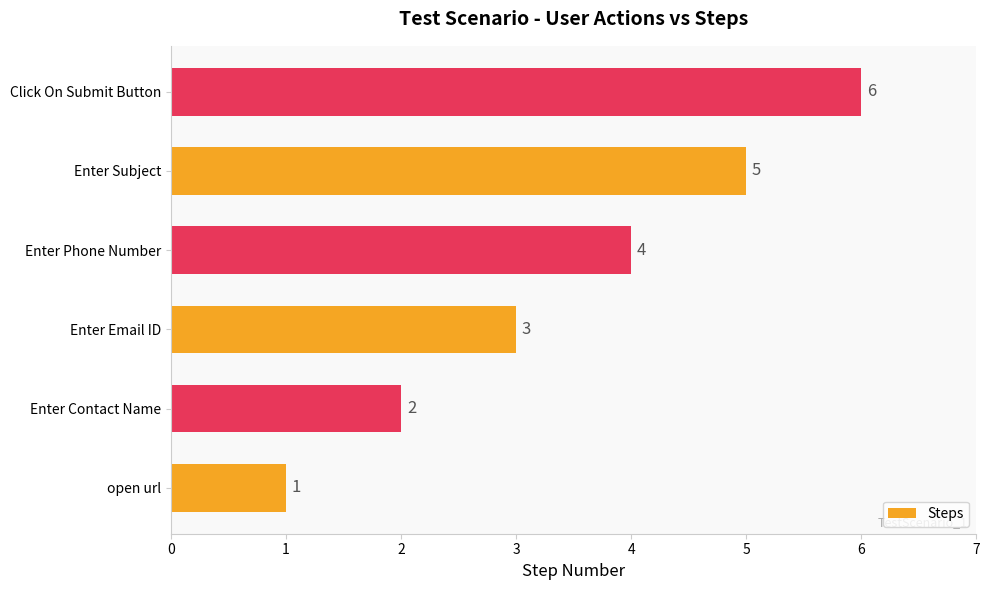

What is the greatest value displayed?

6